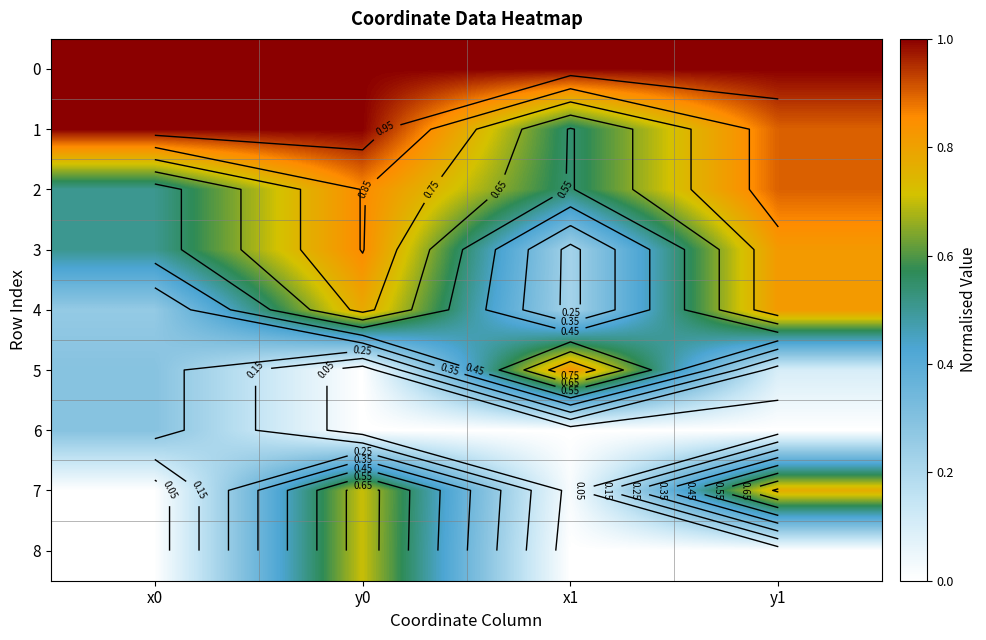

True or false: 6 has a value of 0.1 at x1.

False